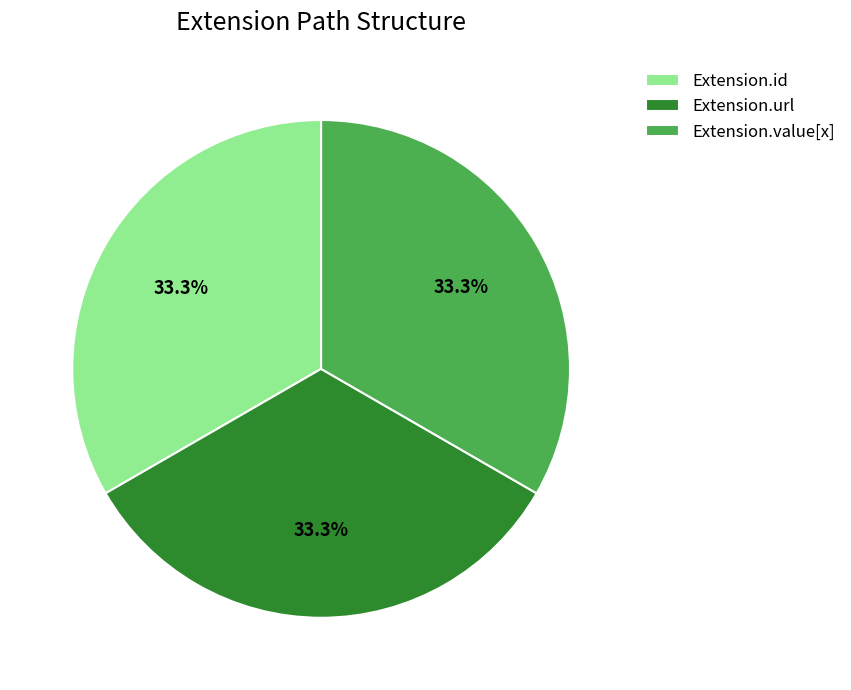

Do Extension.url and Extension.value[x] together represent more than half of the pie?

Yes